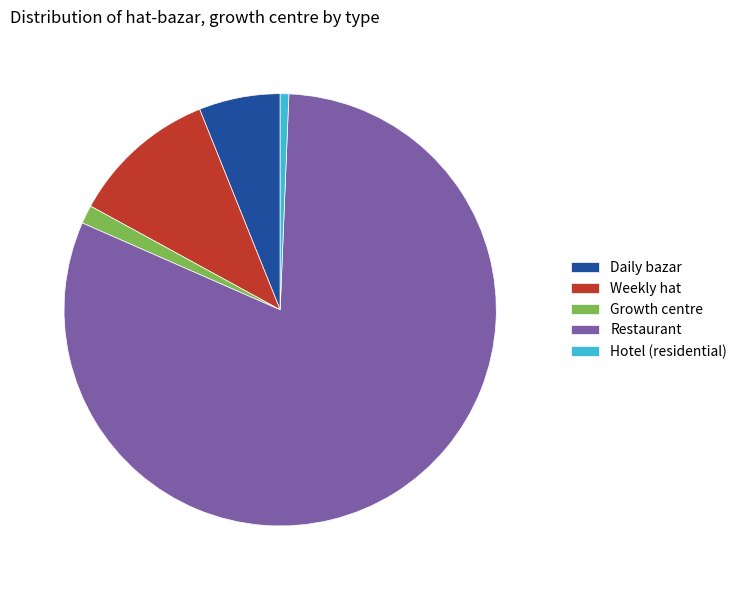

What is the majority slice?

Restaurant